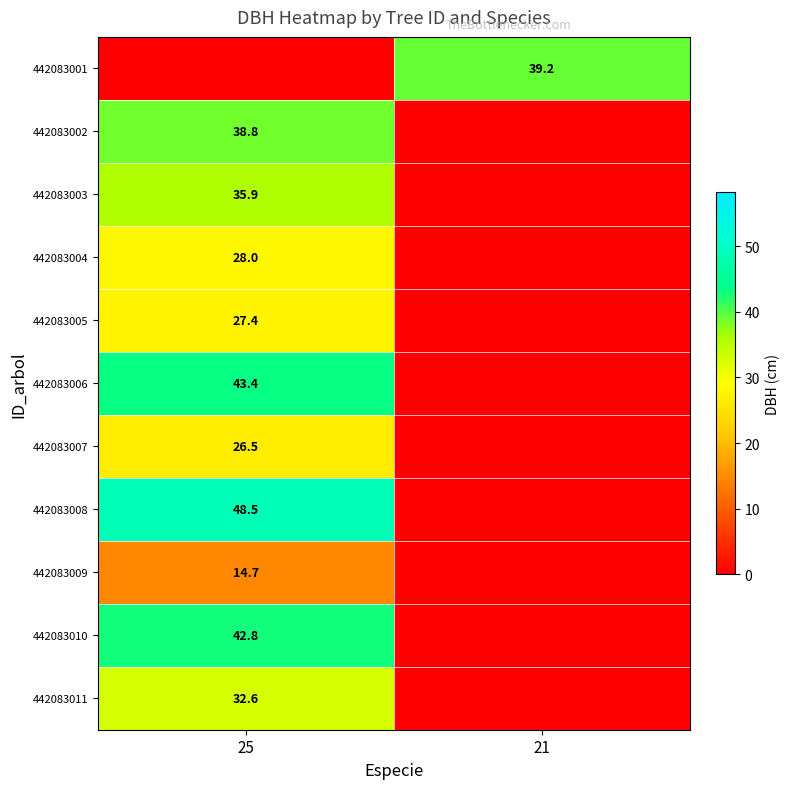

The value of 442083010 at 25 is 18.7. True or false?

False